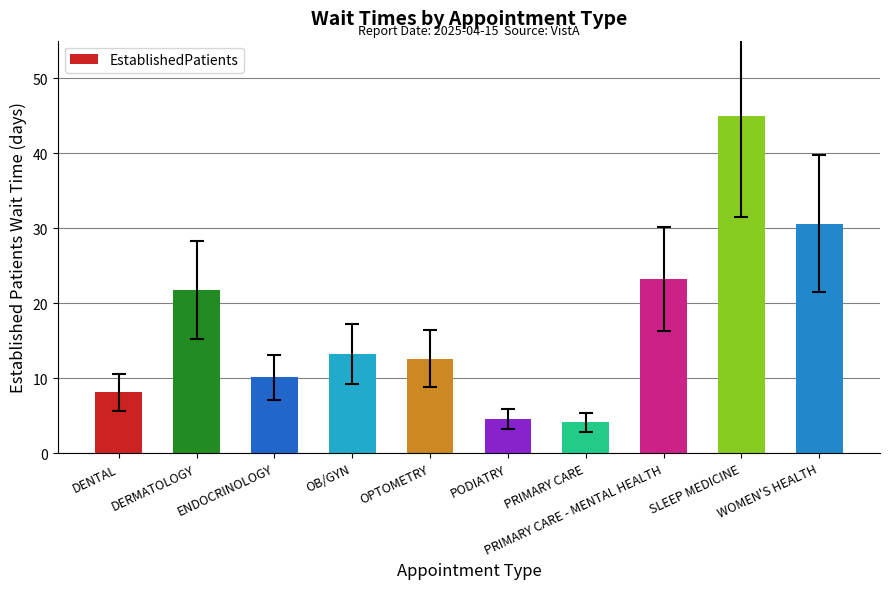

True or false: the data shows 2.3 at PRIMARY CARE.

False